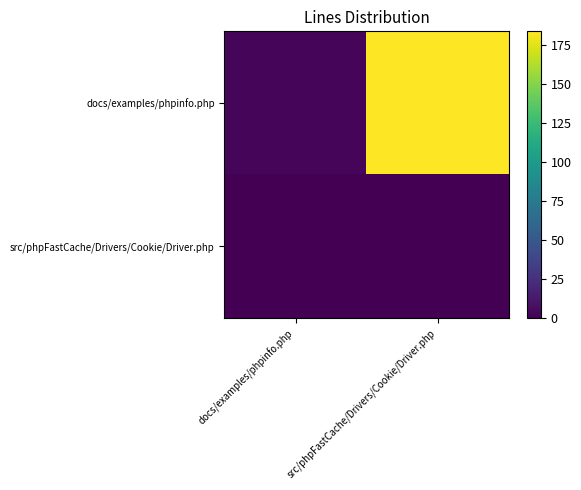

Which series changed the most between docs/examples/phpinfo.php and src/phpFastCache/Drivers/Cookie/Driver.php?

docs/examples/phpinfo.php